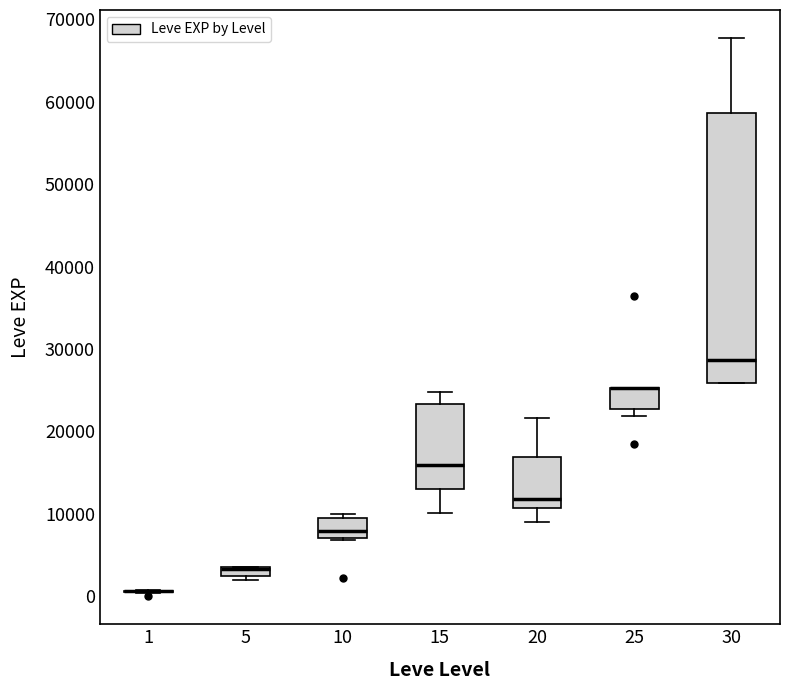

Which box is the tallest, from its lower edge to its upper edge?

30